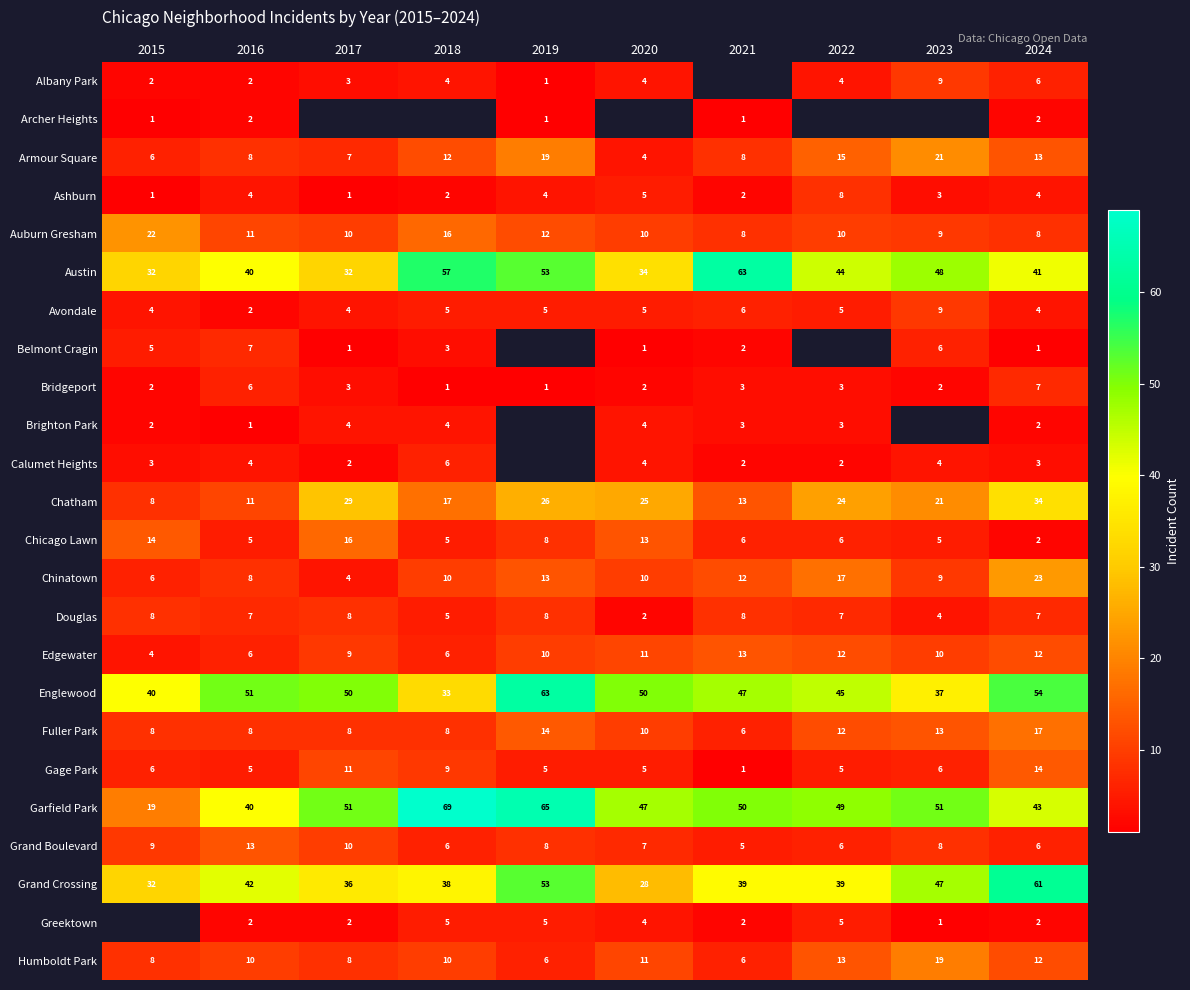

At how many categories does at least one series exceed 15?

10